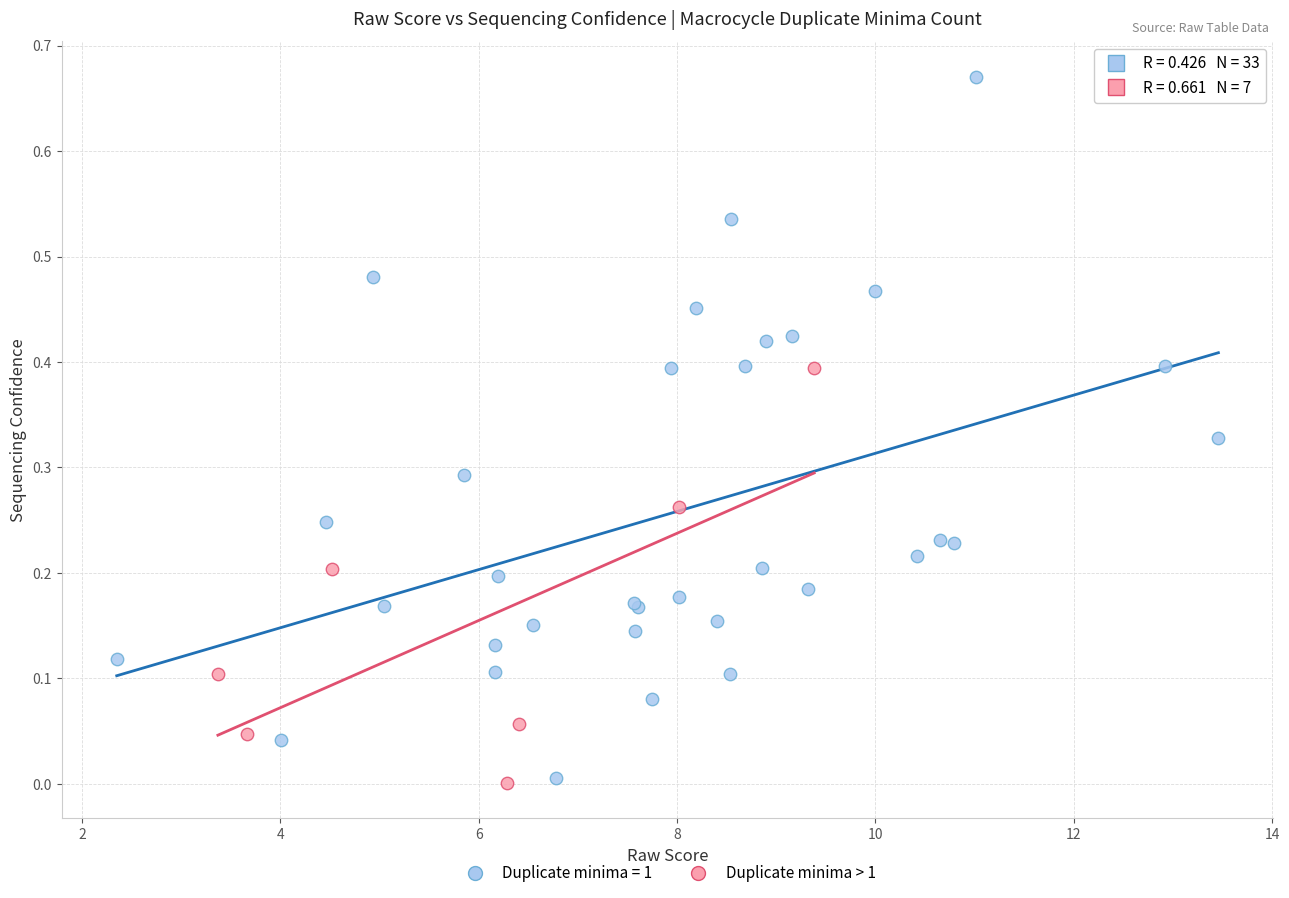

Which series has the largest Y range (max minus min)?

Duplicate minima = 1